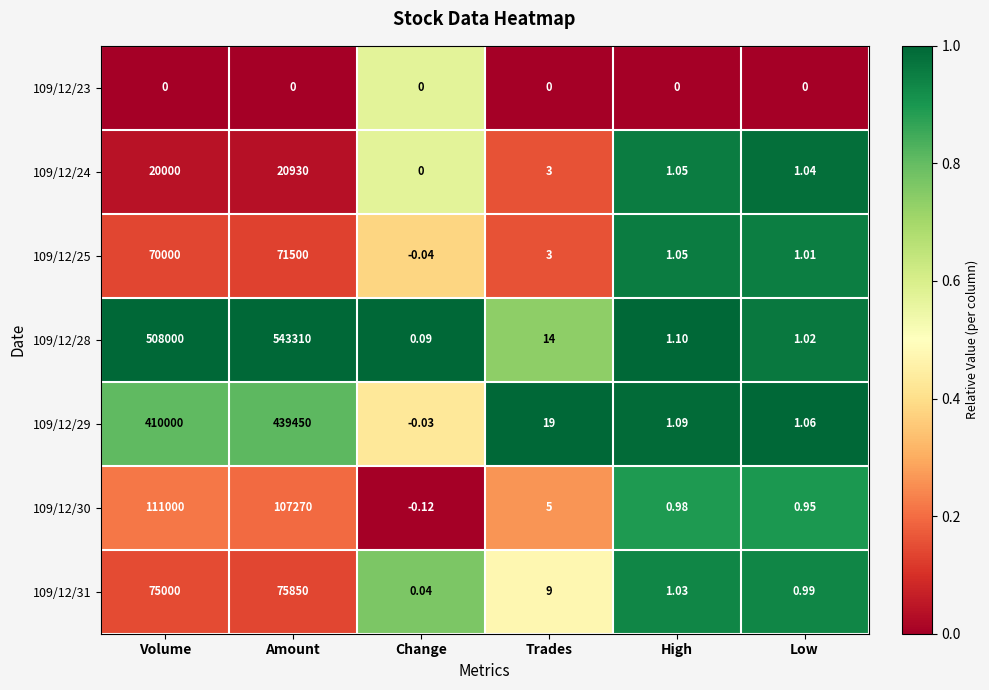

At how many categories does at least one series exceed 0?

6